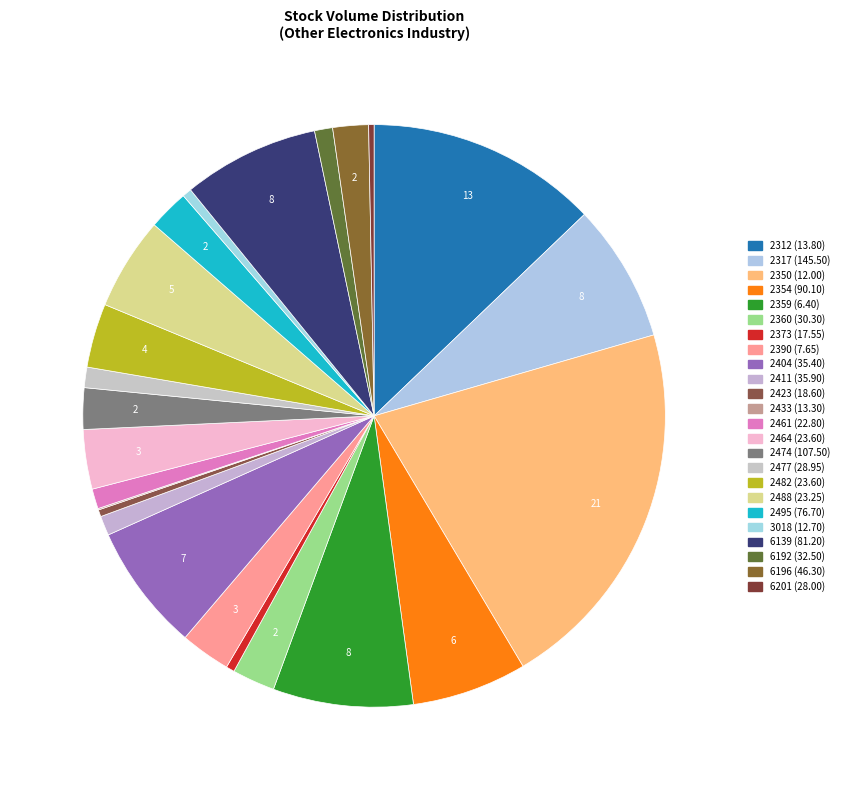

What is the total percentage of 2461 and 2354?

7.5%